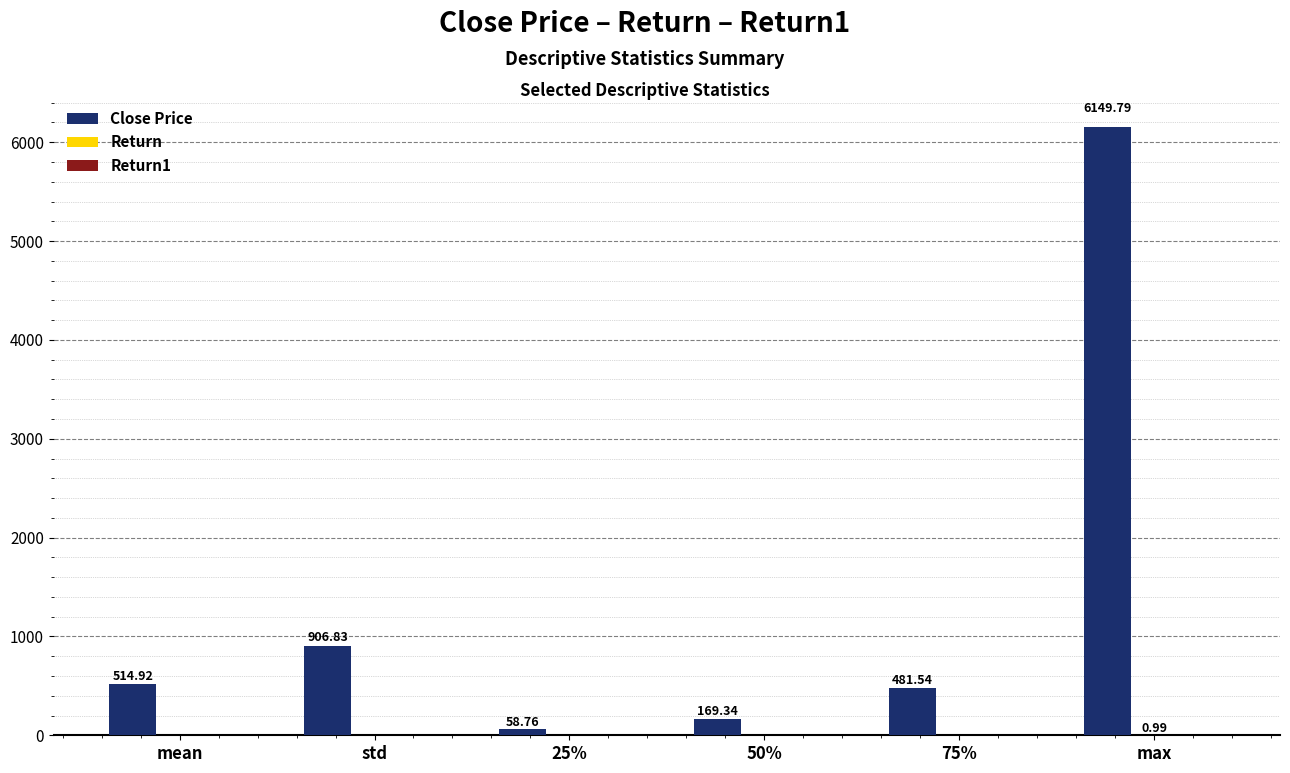

At which category is the sum across all series the highest?

max